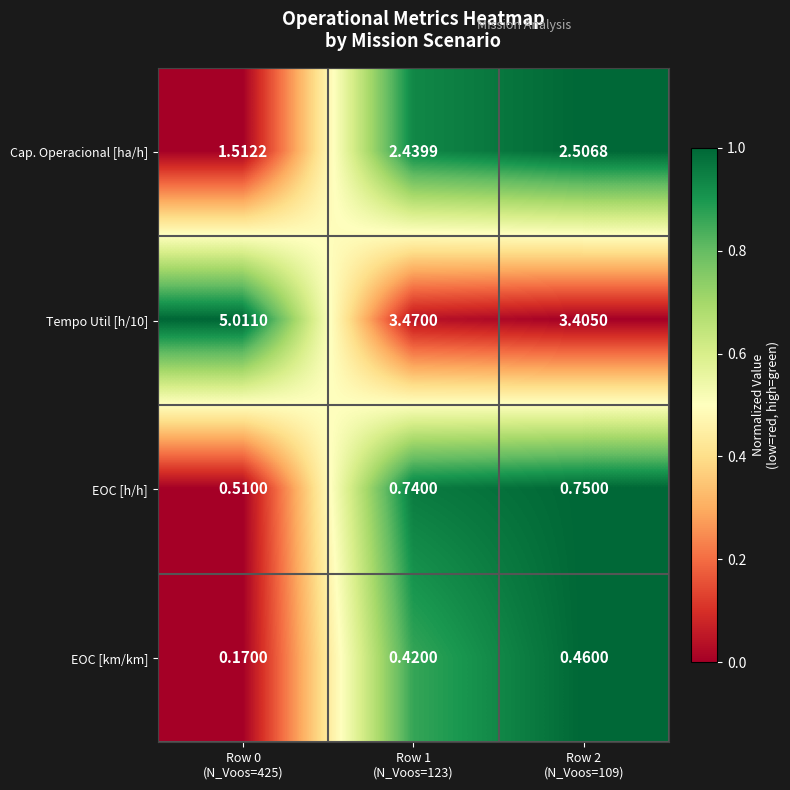

How many values in the Cap. Operacional [ha/h] series are below 2?

1